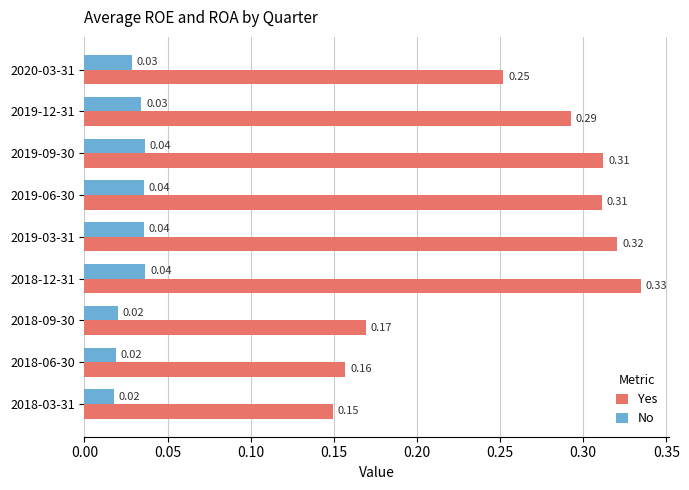

What are all the series names shown in the legend?

Yes, No